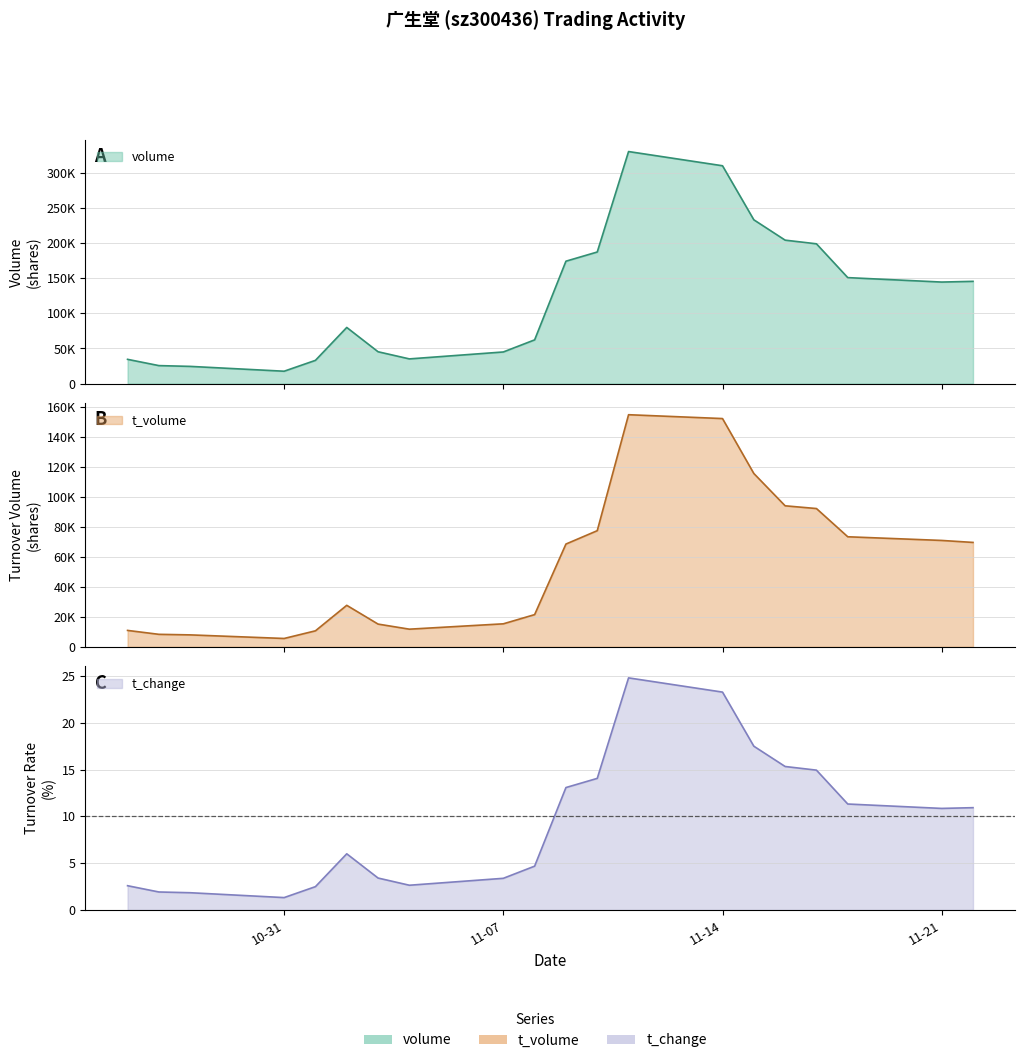

Between 2022-11-02 and 2022-11-16, which is larger?

2022-11-16